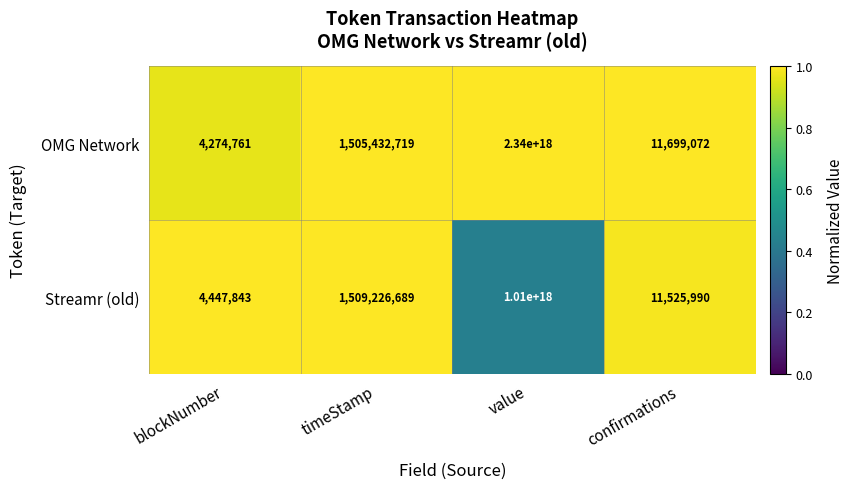

Rank the categories by OMG Network value from lowest to highest.

blockNumber, confirmations, timeStamp, value